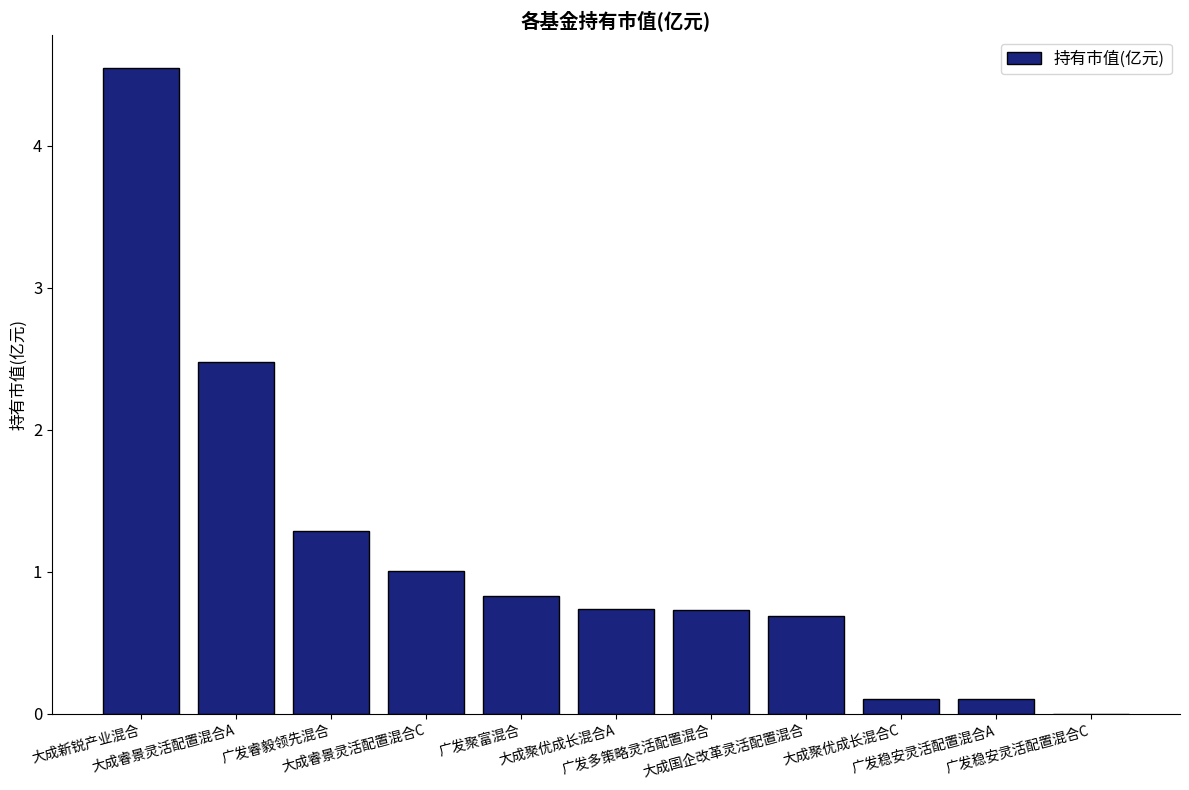

What is the sum of all values?

12.5